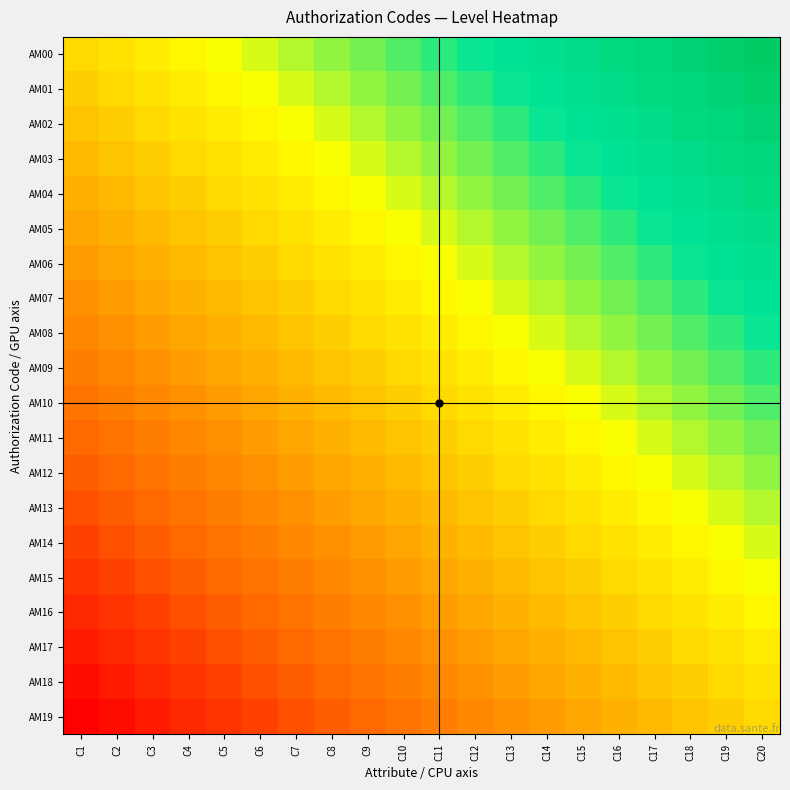

At which category is the sum across all series the highest?

C20